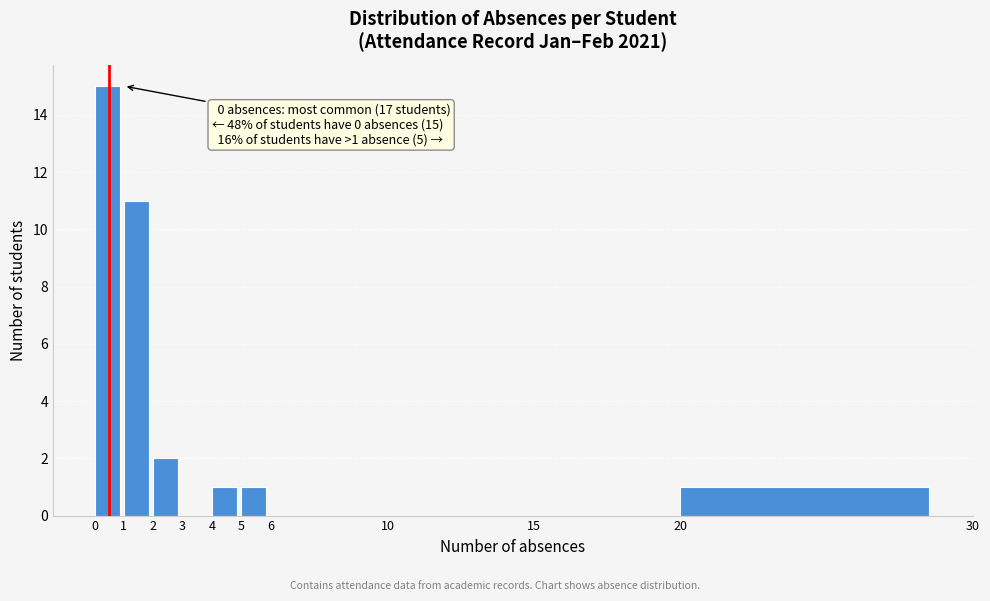

Which range on the x-axis has the tallest bar?

0 to 1